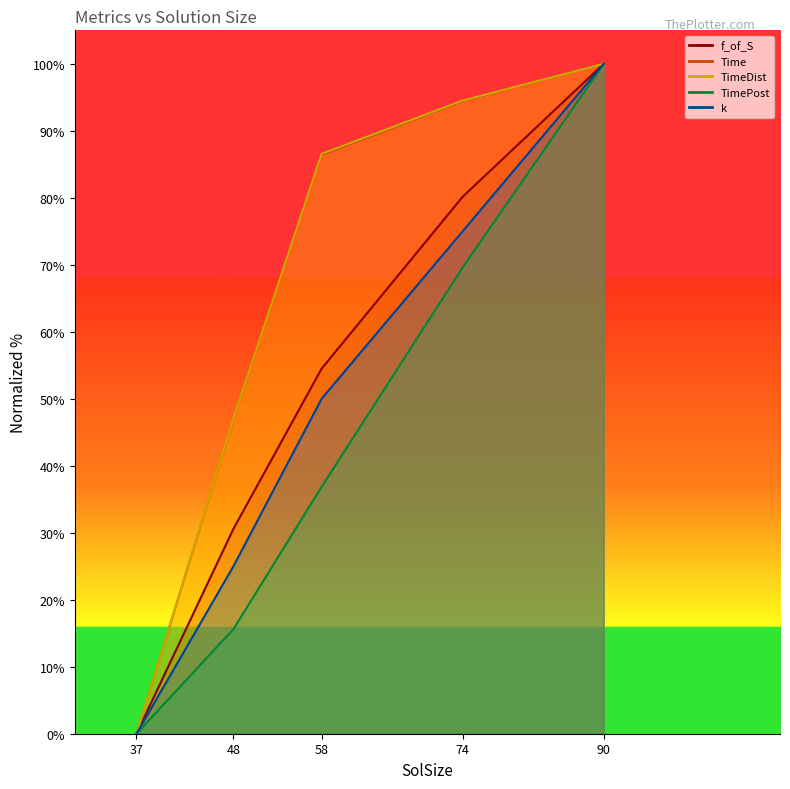

What is the difference between the maximum and minimum values in the k series?

100.0